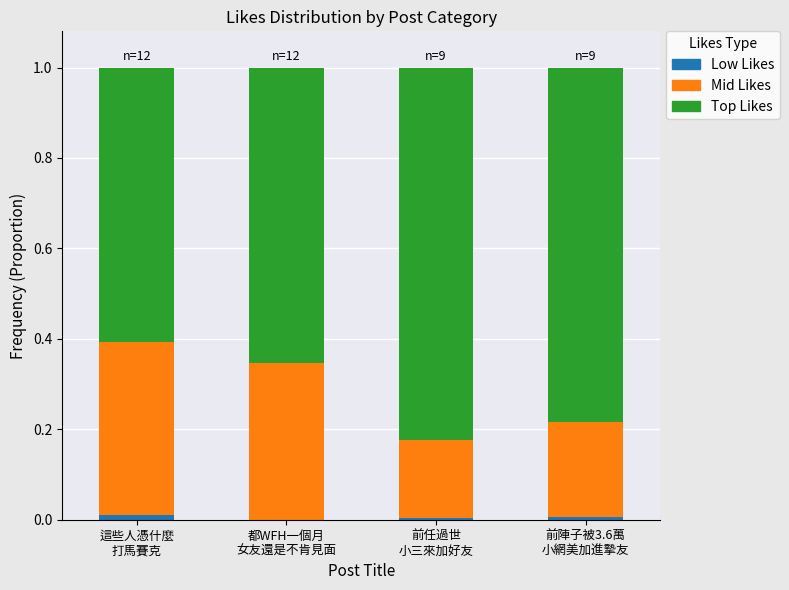

What is the sum of all Top Likes values?

2.9